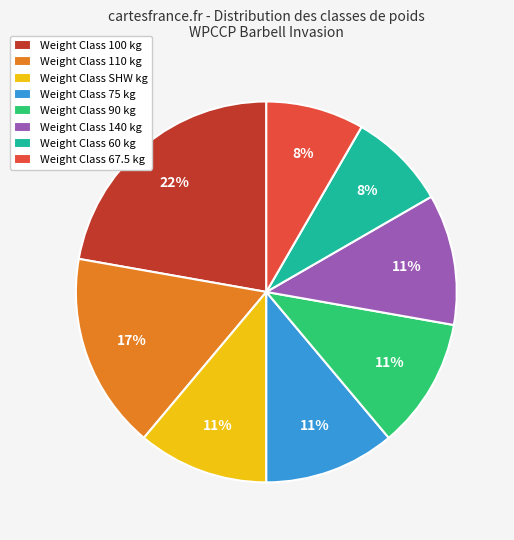

Which slice is the largest?

Weight Class 100 kg